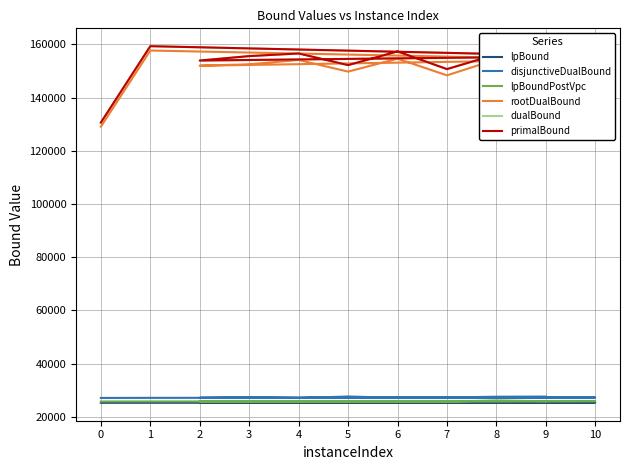

How many interior local peaks does the dualBound series have?

3